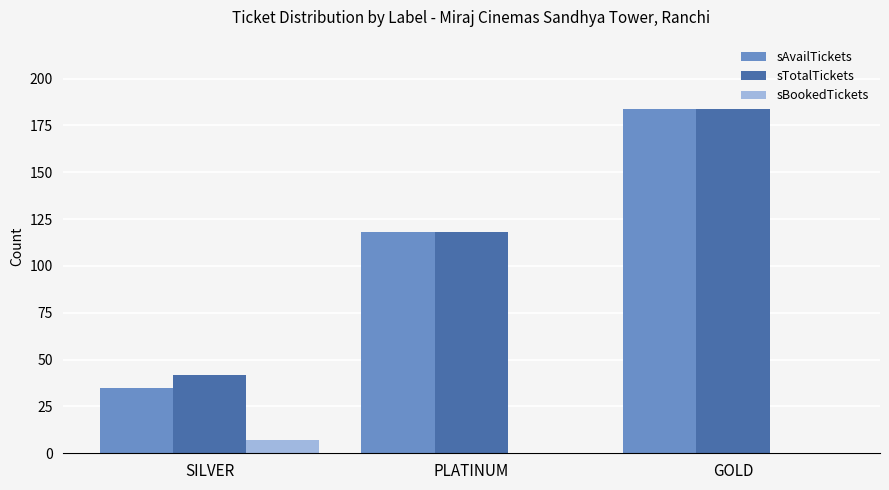

What is the approximate value of sTotalTickets at GOLD?

184